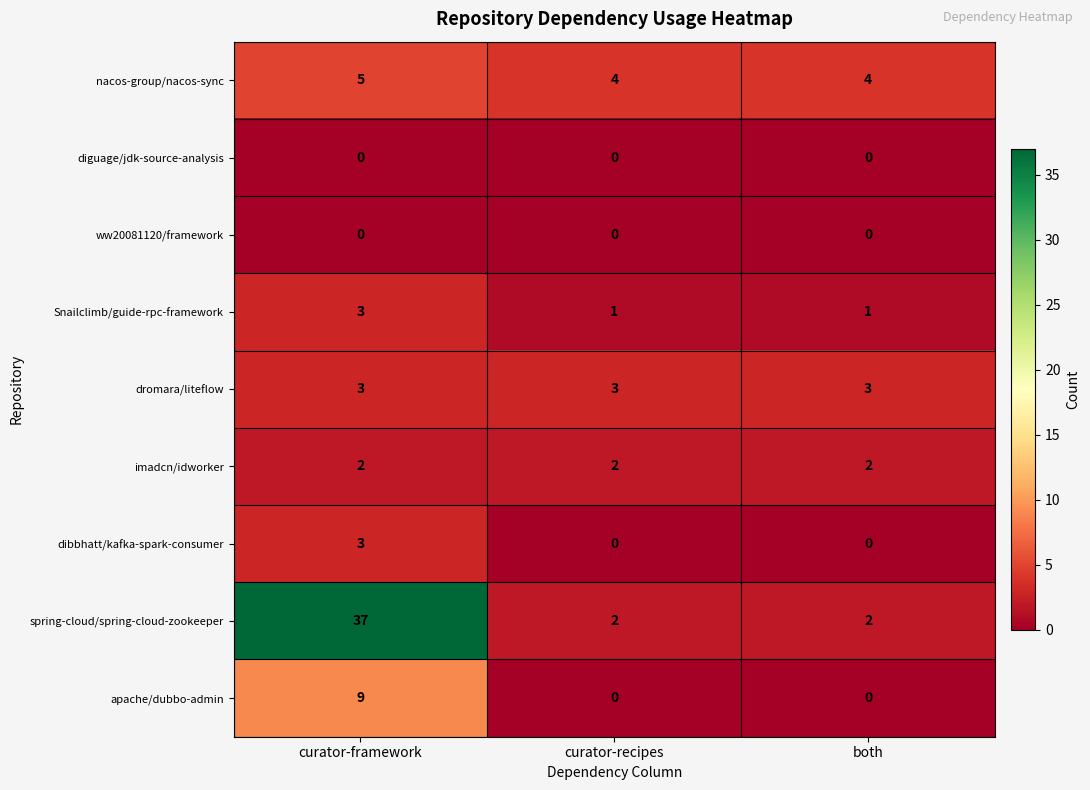

Reading left to right, extract all data points from this chart.

nacos-group/nacos-sync: 5	4	4
diguage/jdk-source-analysis: 0	0	0
ww20081120/framework: 0	0	0
Snailclimb/guide-rpc-framework: 3	1	1
dromara/liteflow: 3	3	3
imadcn/idworker: 2	2	2
dibbhatt/kafka-spark-consumer: 3	0	0
spring-cloud/spring-cloud-zookeeper: 37	2	2
apache/dubbo-admin: 9	0	0